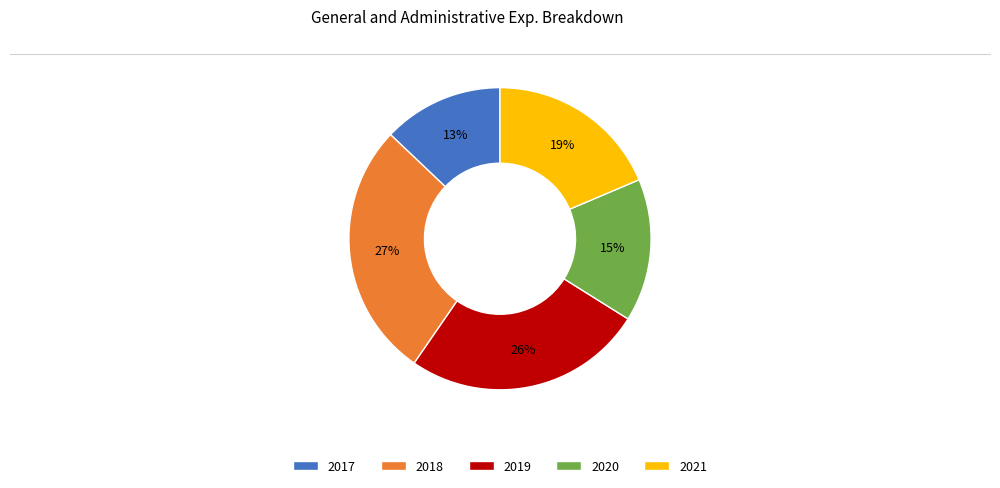

Rank the categories by value from lowest to highest.

2017, 2020, 2021, 2019, 2018